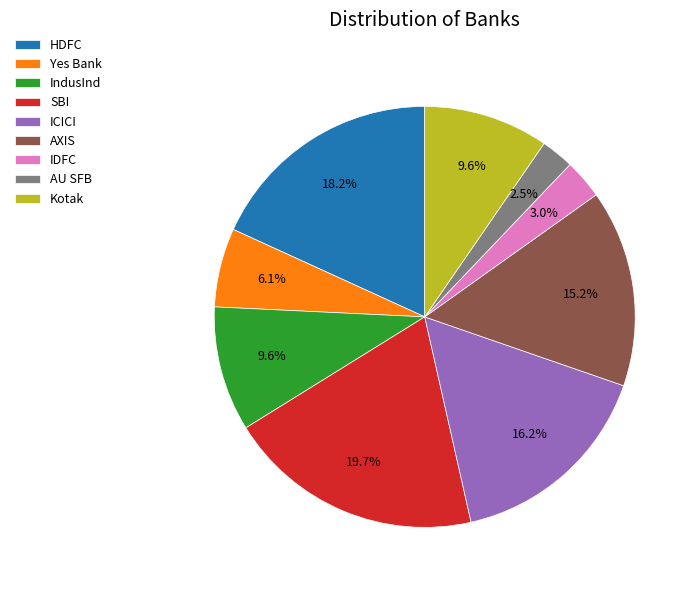

How much of the chart is everything except SBI?

80.3%